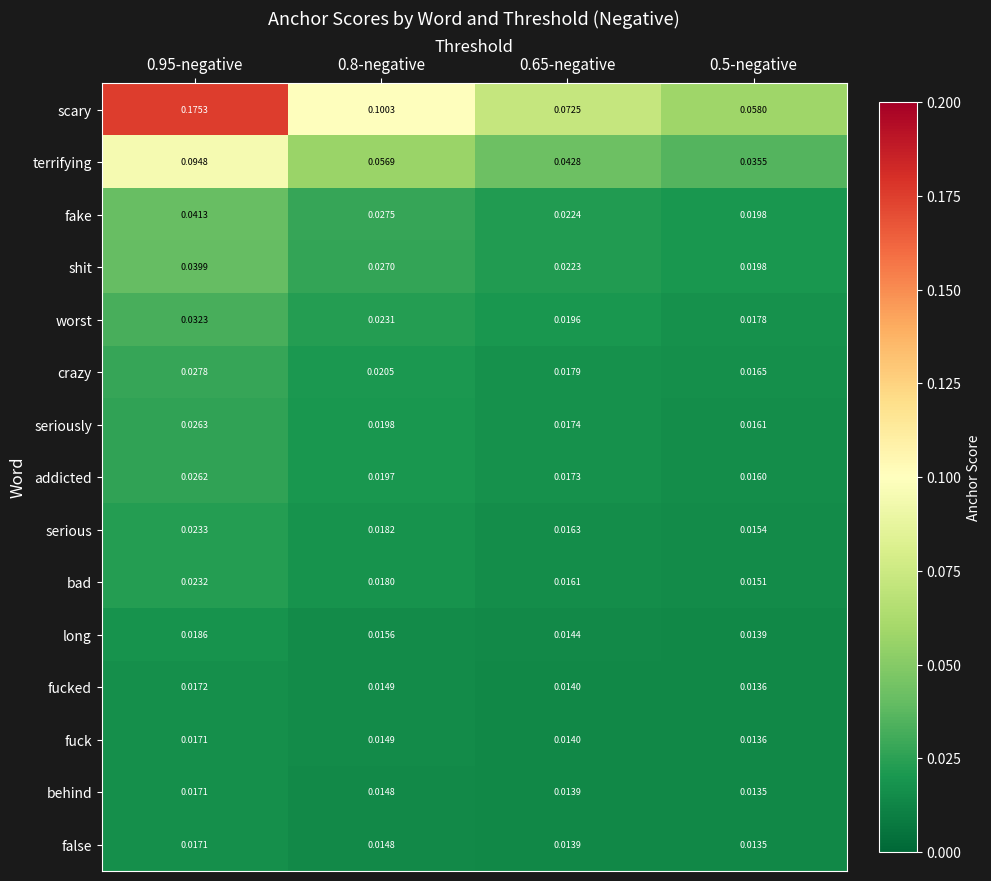

Between 0.8-negative and 0.5-negative, which series saw the biggest shift?

scary